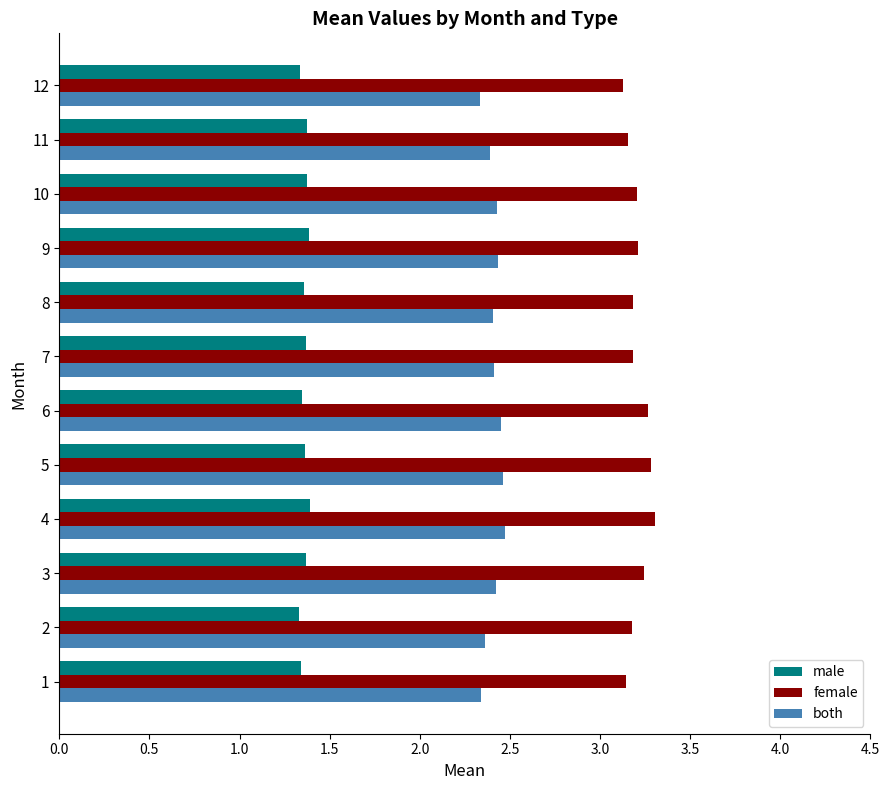

Count the male values in the range 1 to 2.

12